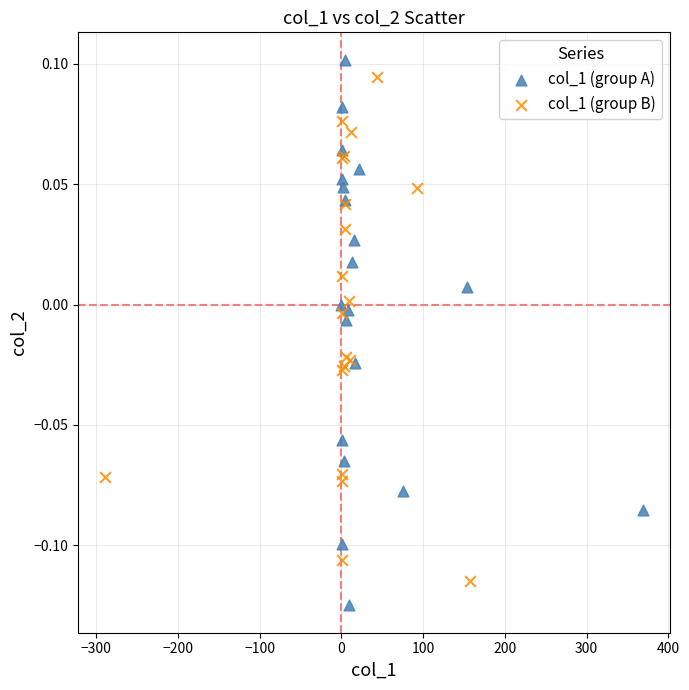

Which series reaches the minimum Y coordinate?

col_1 (group A)